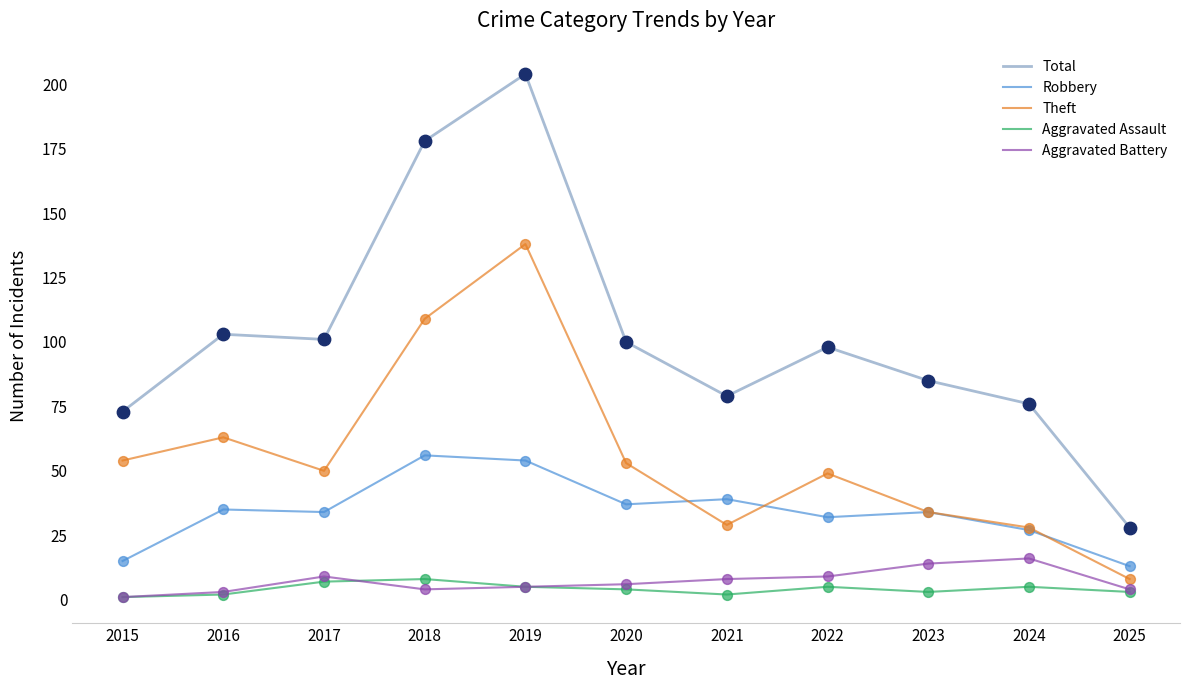

Which series has the largest total across all categories?

Total